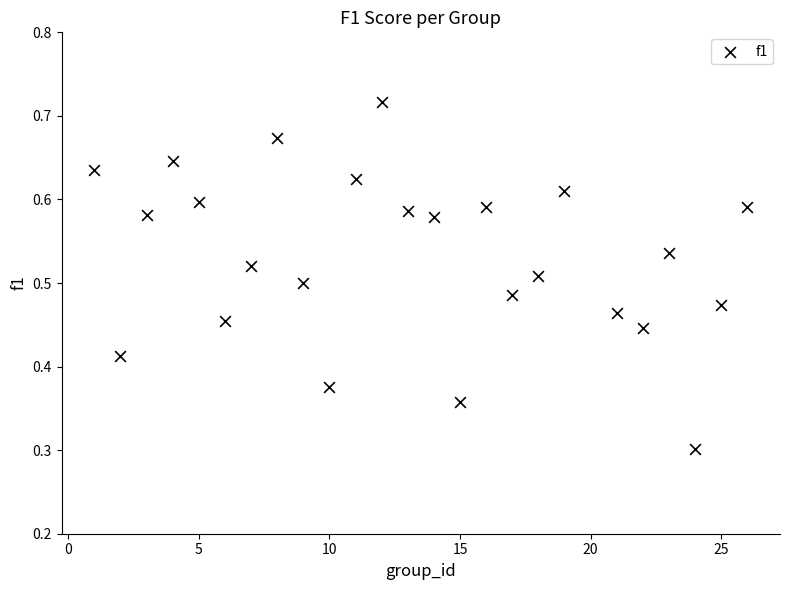

What is the range of X values (max minus min)?

25.0